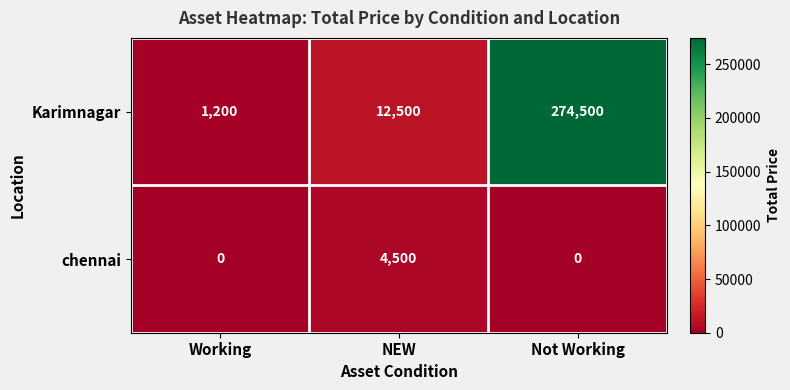

What is the difference between the maximum and second lowest values in the Karimnagar series?

262000